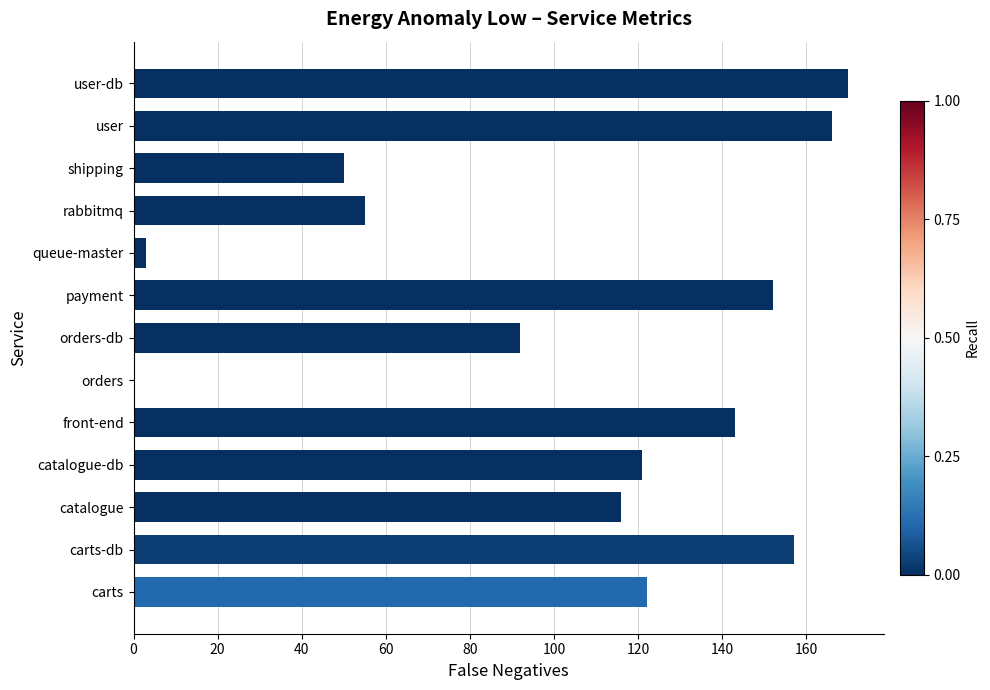

Which has a higher value, user-db or queue-master?

user-db